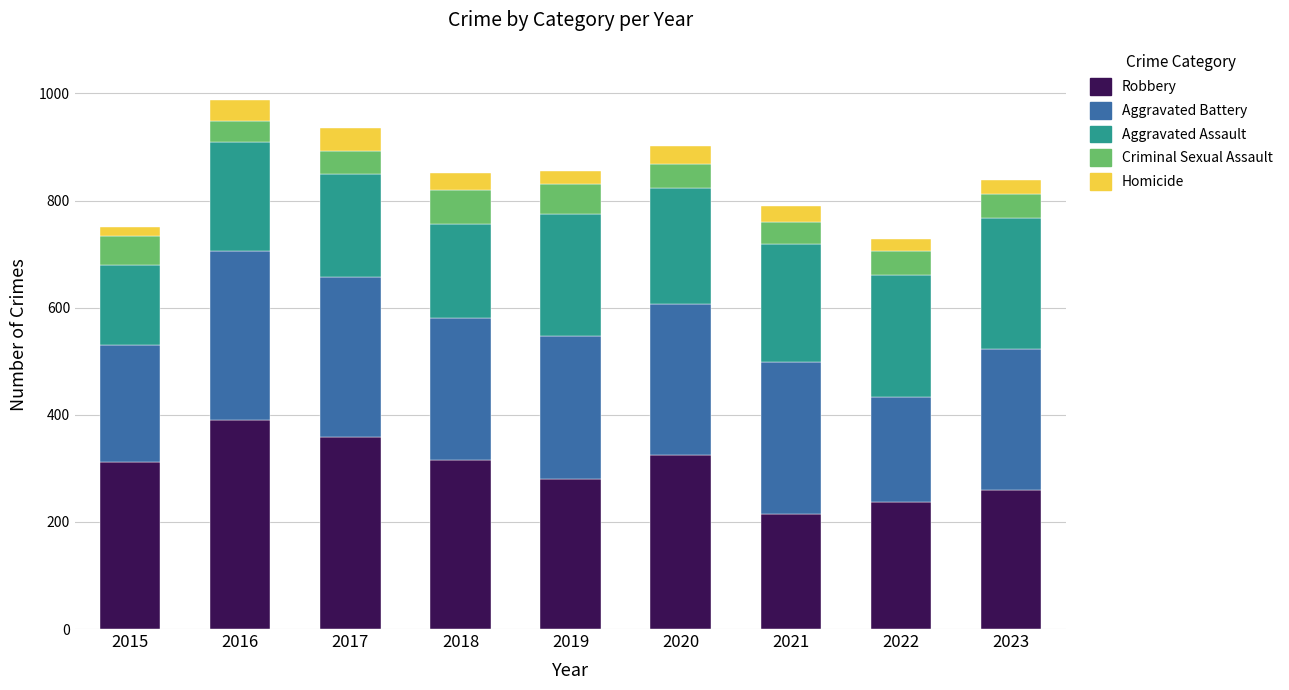

What is the maximum value for Robbery?

390